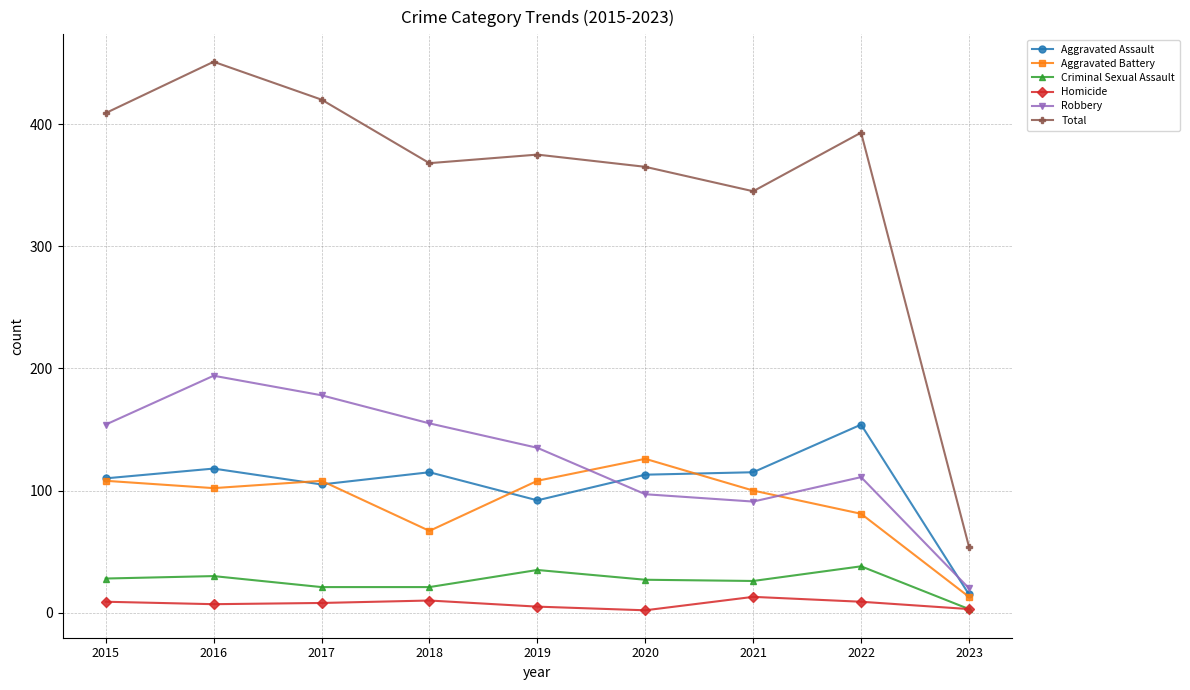

Where is Total nearest to the value 252?

2021